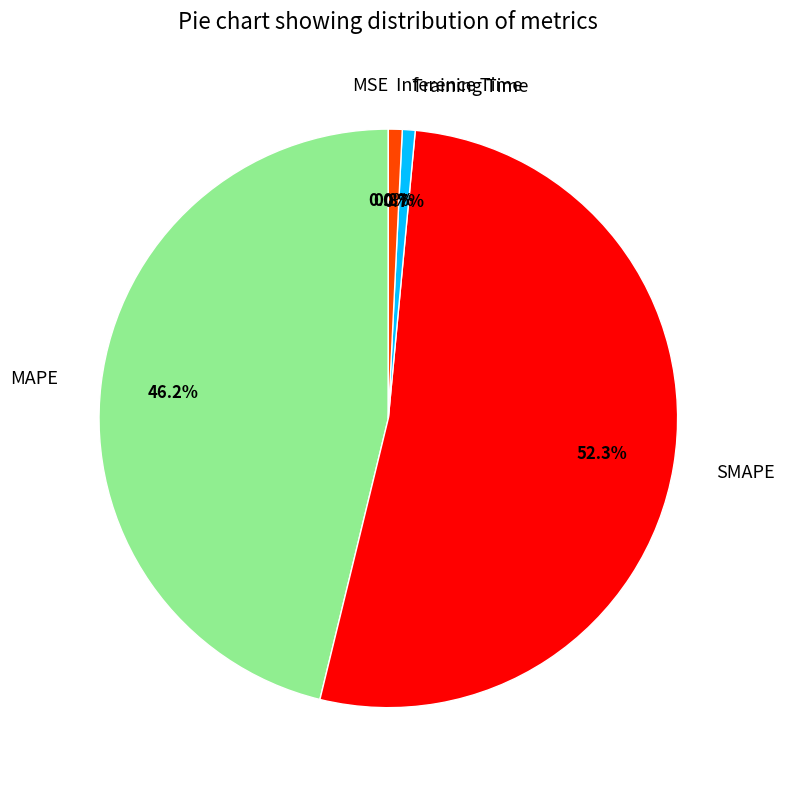

Is the sum of MAPE and Training Time greater than half?

No